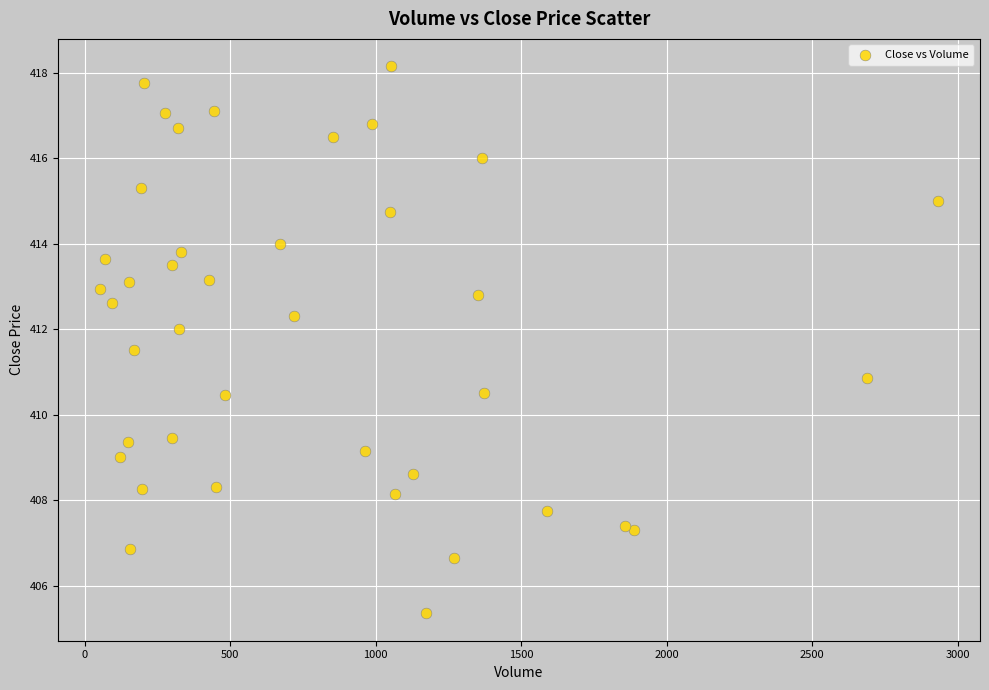

What Y value in the scatter plot is closest to 411?

410.9